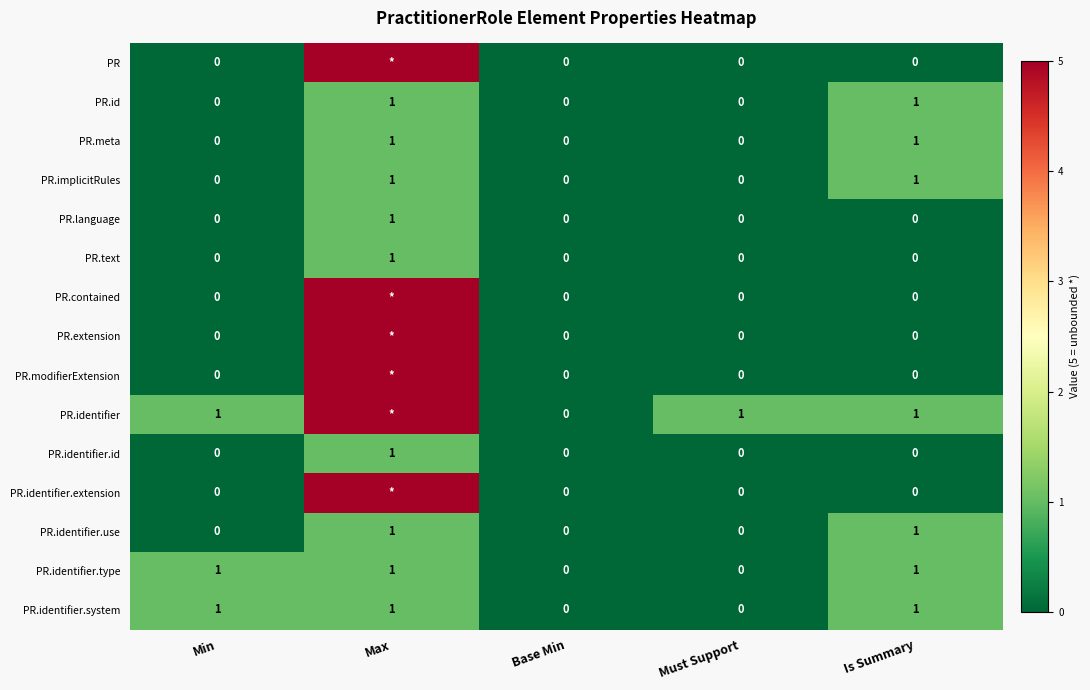

How many data points does each series have?

5